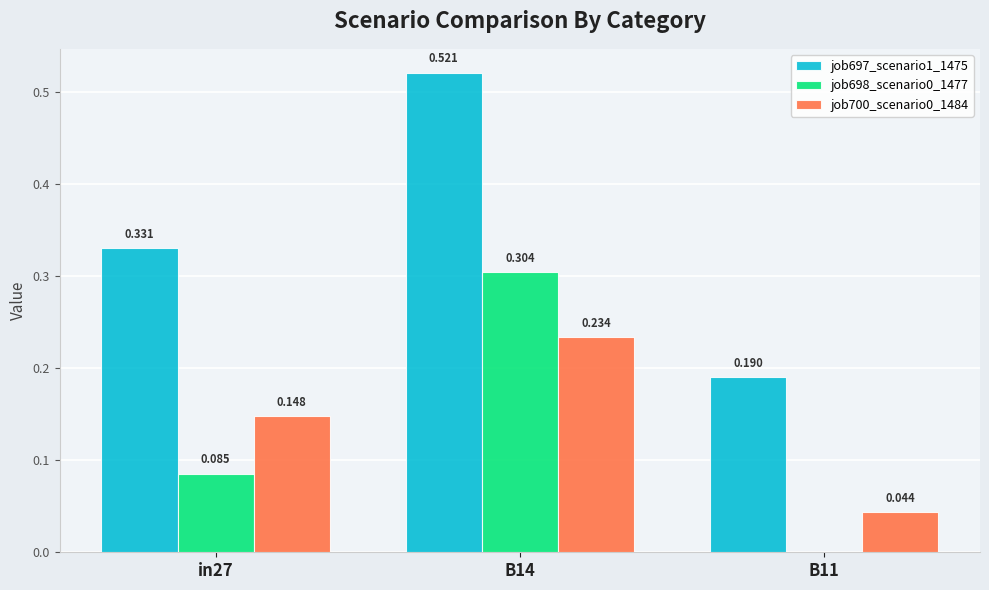

Is the value of job698_scenario0_1477 at in27 greater than the value of job700_scenario0_1484 at B14?

No